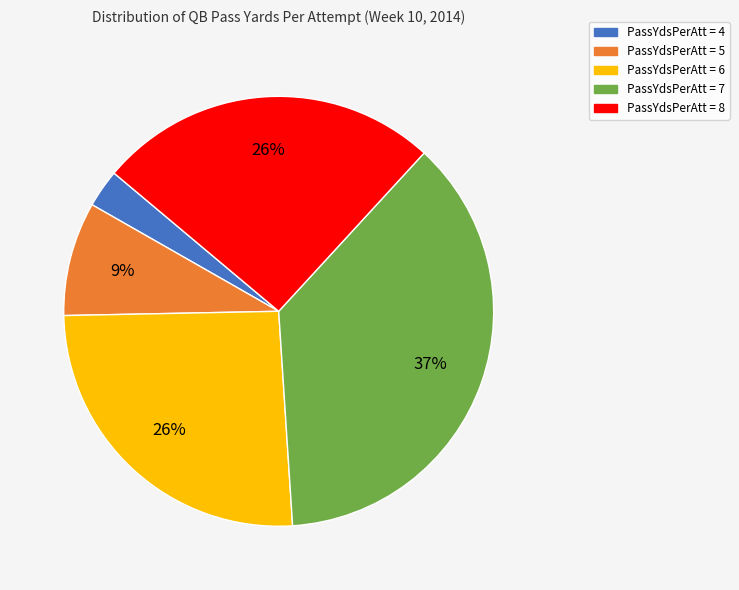

Does any single category account for the majority?

No